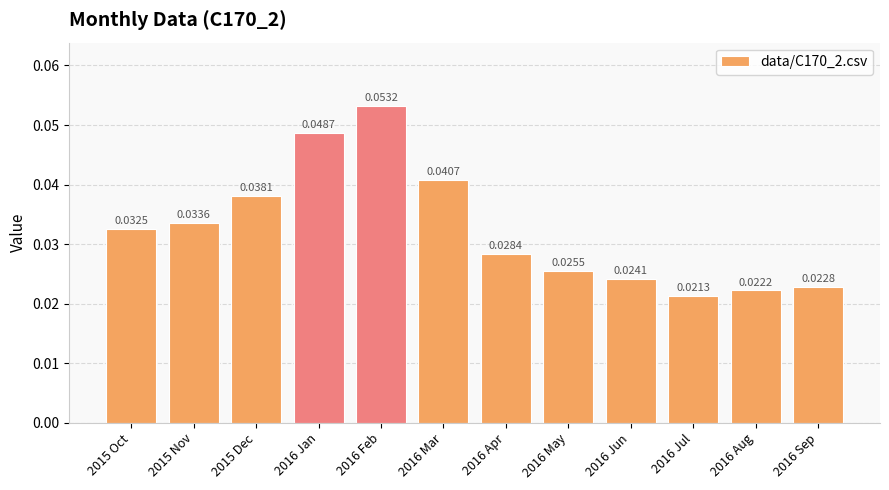

Rank the categories by value from lowest to highest.

2016 Jul, 2016 Aug, 2016 Sep, 2016 Jun, 2016 May, 2016 Apr, 2015 Oct, 2015 Nov, 2015 Dec, 2016 Mar, 2016 Jan, 2016 Feb